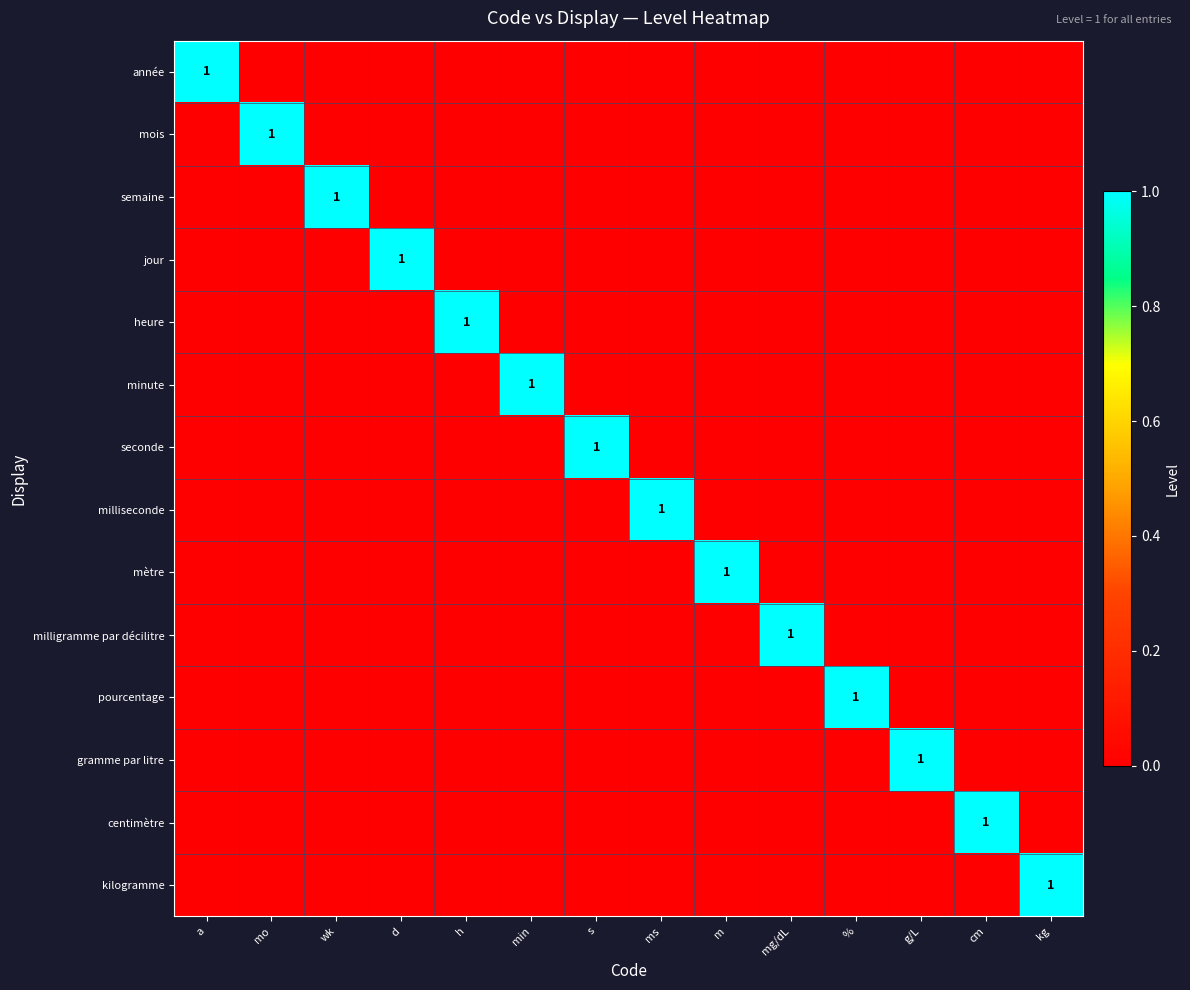

True or false: minute has a value of 1 at min.

True